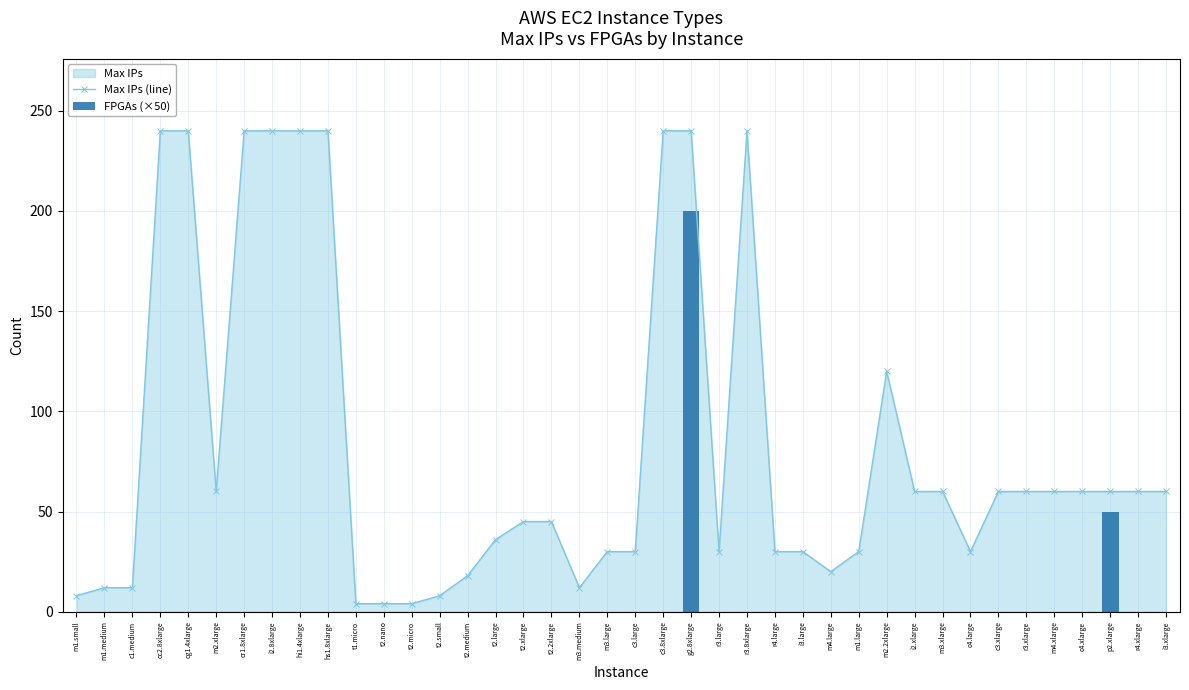

Which series has the largest total across all categories?

Max IPs (line)